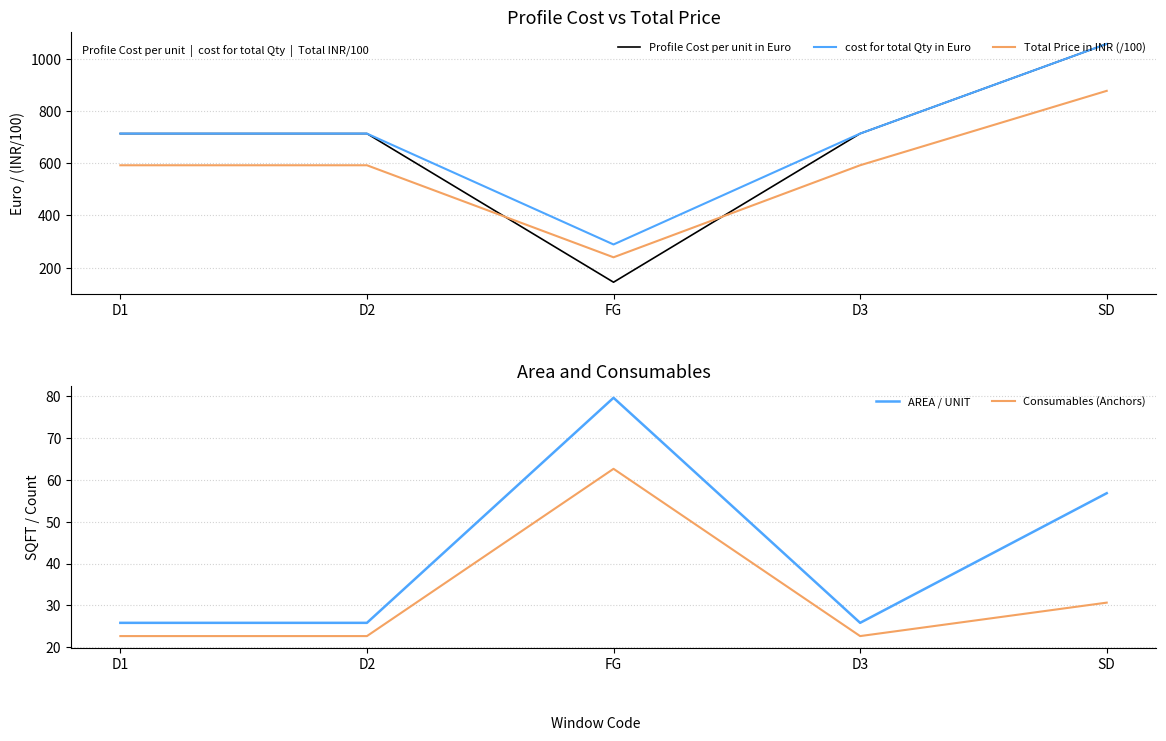

Reading left to right, what are all the values shown in this chart?

Profile Cost per unit in Euro: D1=713.4	D2=713.4	FG=144.5	D3=713.4	SD=1056.6
cost for total Qty in Euro: D1=713.4	D2=713.4	FG=289.0	D3=713.4	SD=1056.6
Total Price in INR (/100): D1=592.1	D2=592.1	FG=239.9	D3=592.1	SD=877.0
AREA / UNIT: D1=25.8	D2=25.8	FG=79.7	D3=25.8	SD=56.8
Consumables (Anchors): D1=22.7	D2=22.7	FG=62.7	D3=22.7	SD=30.7